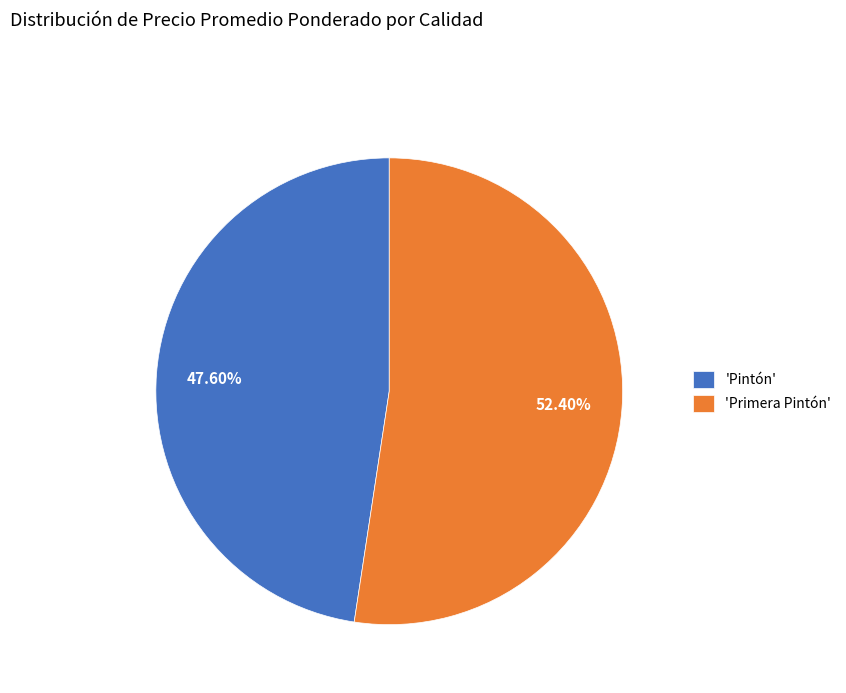

Rank the categories by value from lowest to highest.

'Pintón', 'Primera Pintón'